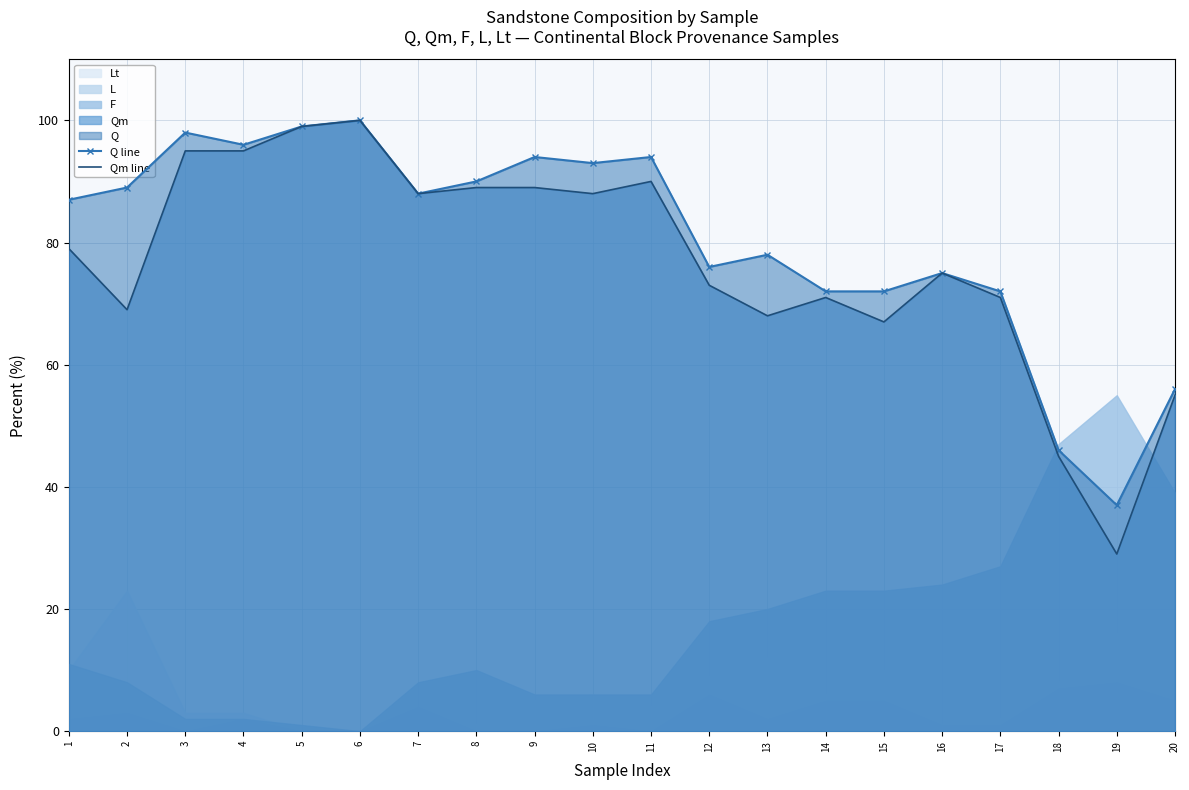

At which label does Qm line first exceed 79?

3